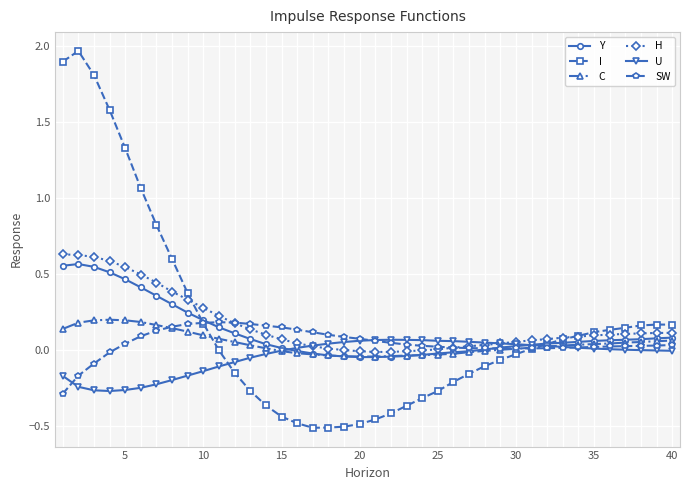

True or false: I has more than 0 interior local peaks.

True